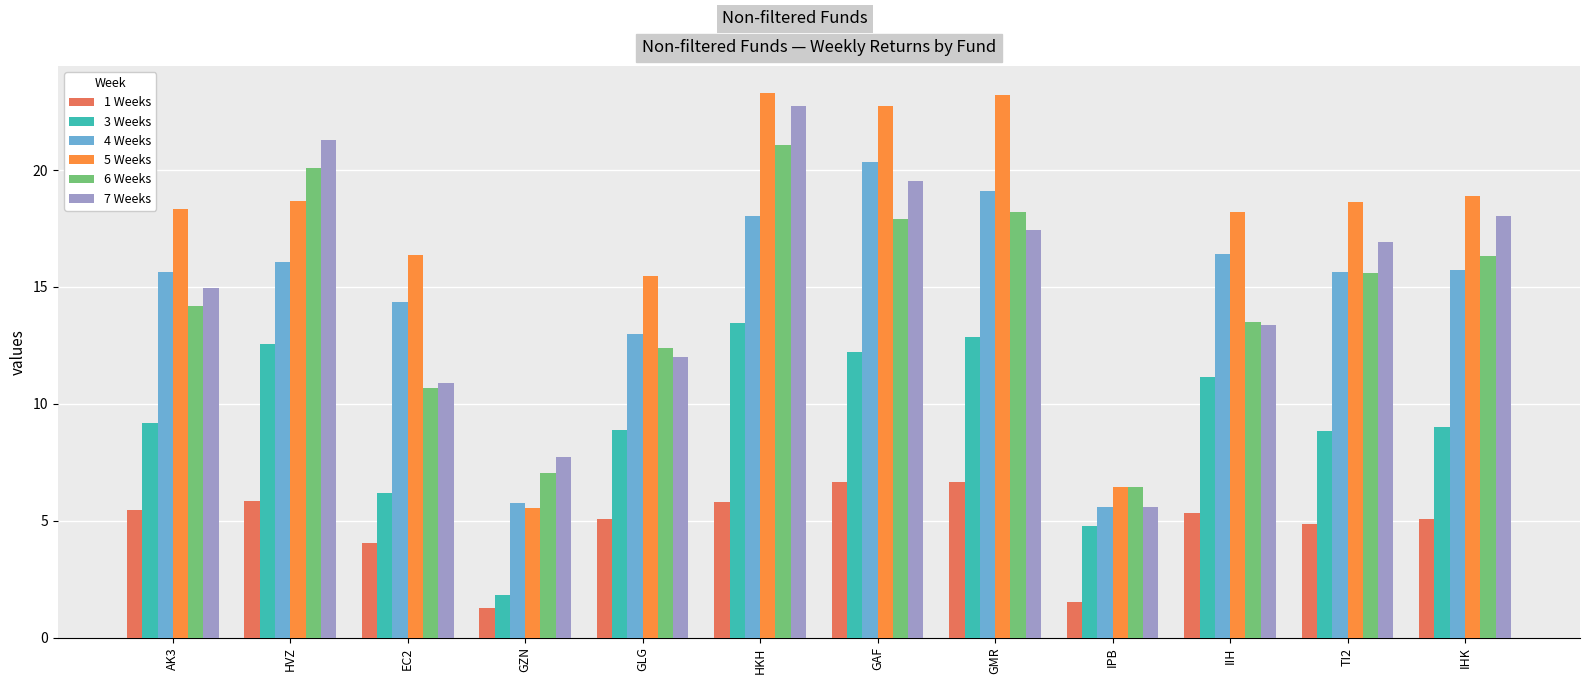

What is the greatest value displayed?

23.3